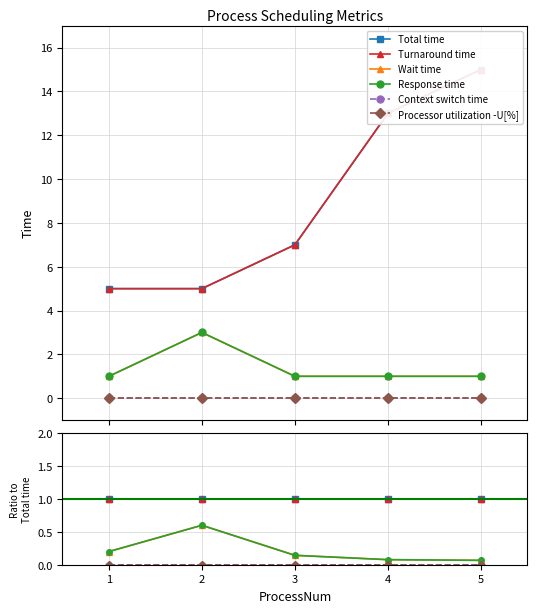

At how many categories does at least one series exceed 0?

5